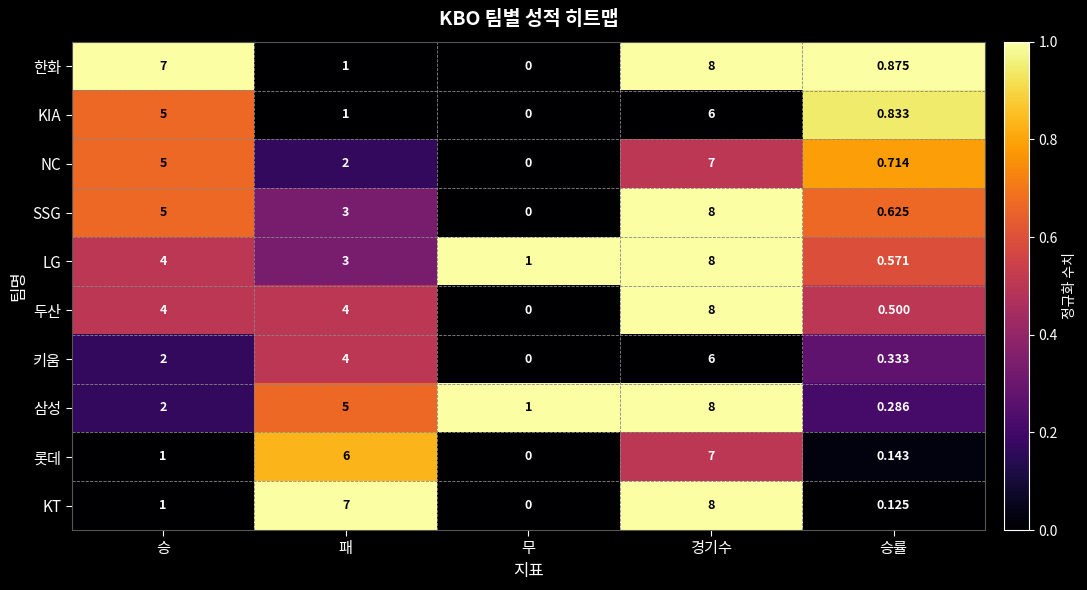

Which series has the largest total across all categories?

한화